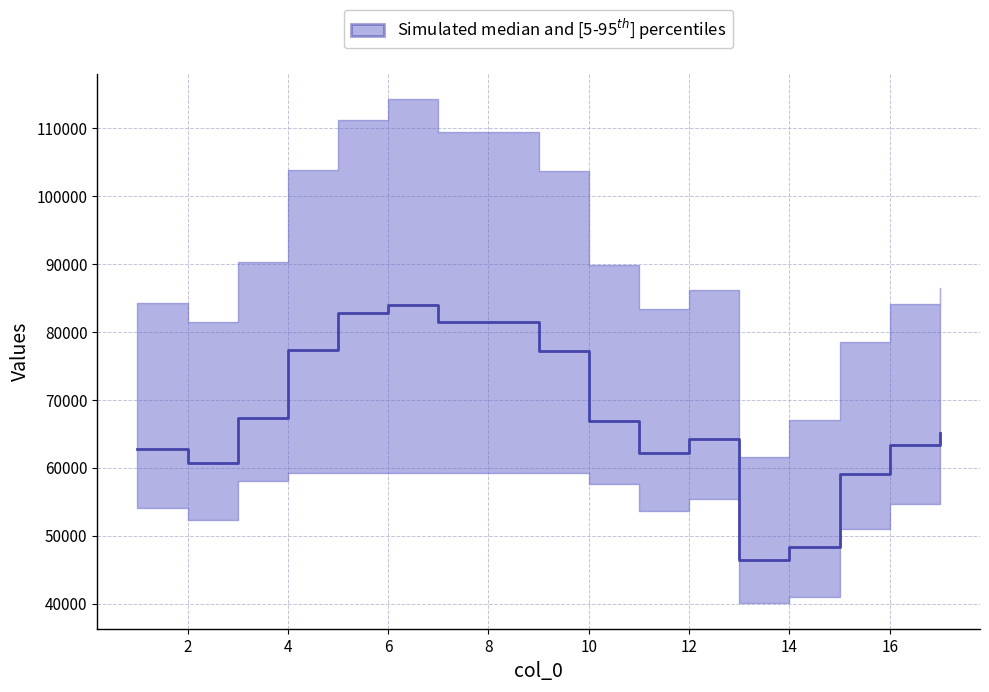

What is the highest value of the col_3 series?

84040.3